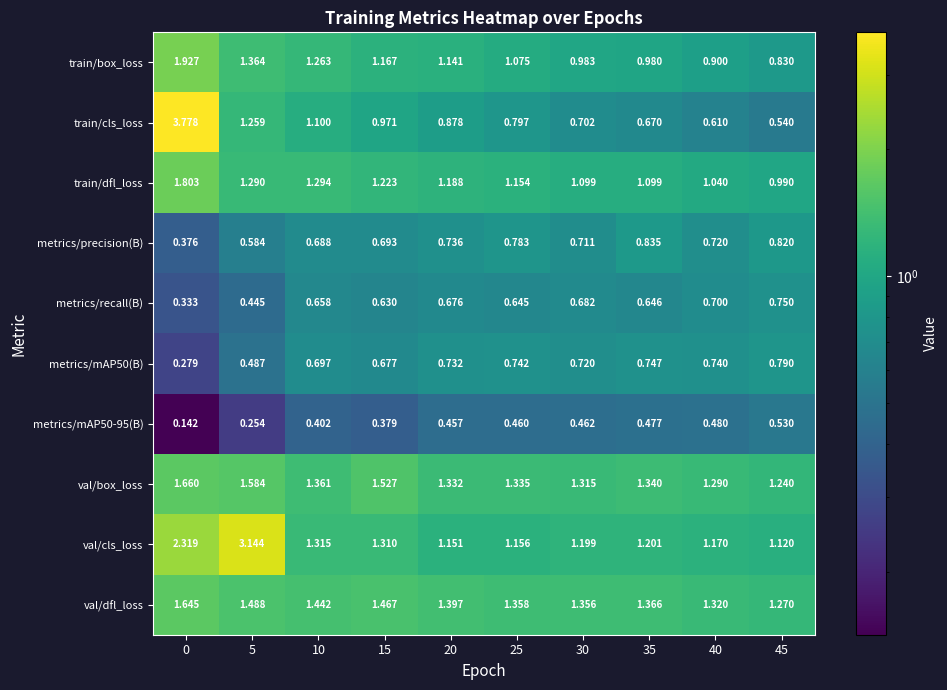

At 45, list the series in order from smallest to largest.

metrics/mAP50-95(B), train/cls_loss, metrics/recall(B), metrics/mAP50(B), metrics/precision(B), train/box_loss, train/dfl_loss, val/cls_loss, val/box_loss, val/dfl_loss